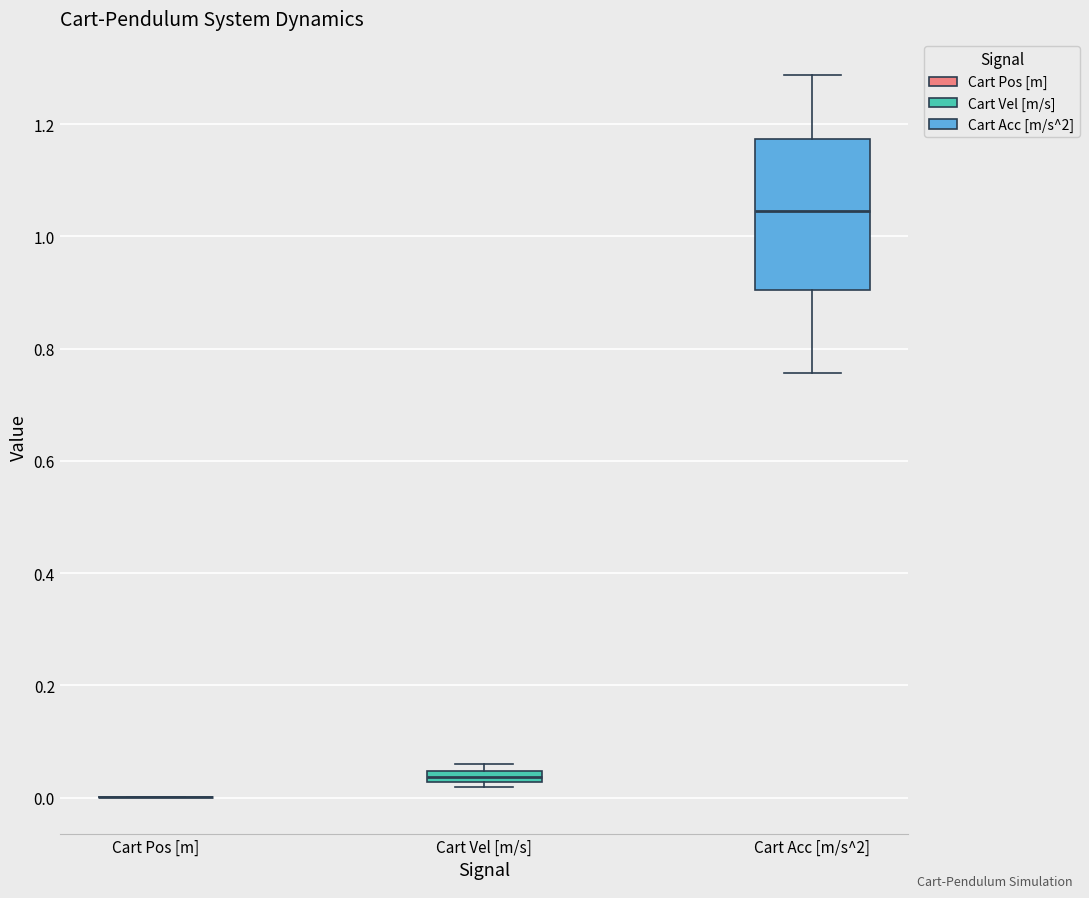

Where is the lower edge of the box for Cart Acc [m/s^2] on the y-axis? The values are not printed on the chart, so give them approximately, as read against the axis.

0.90